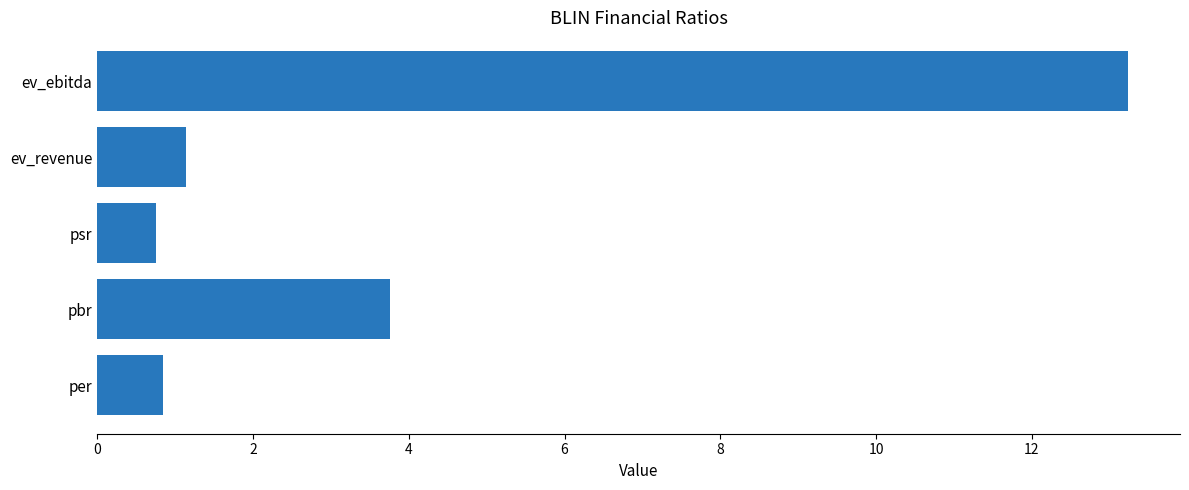

Which category has the highest value across all series?

ev_ebitda